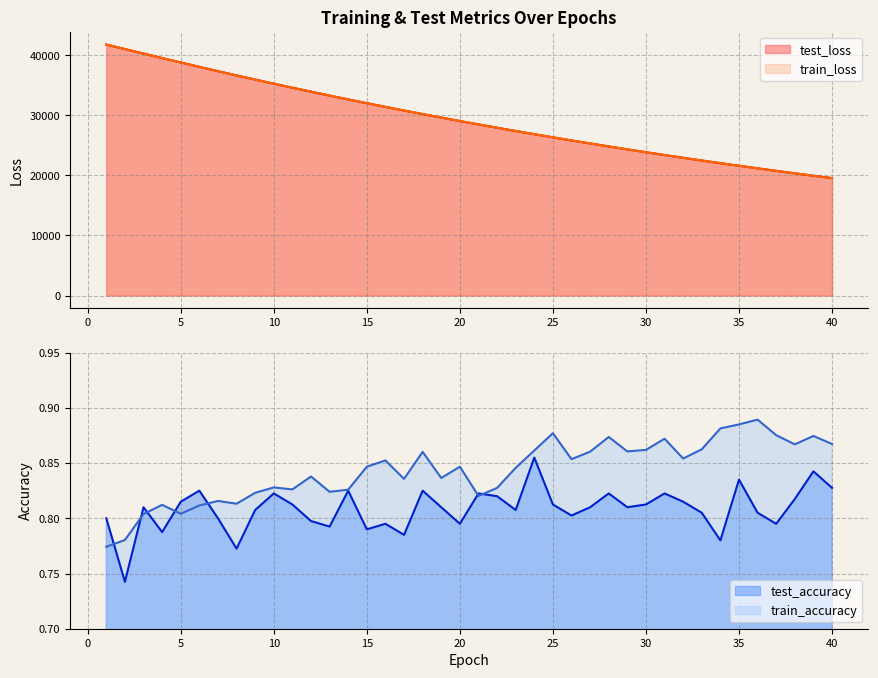

What is the total value across all series at 31?

46767.9